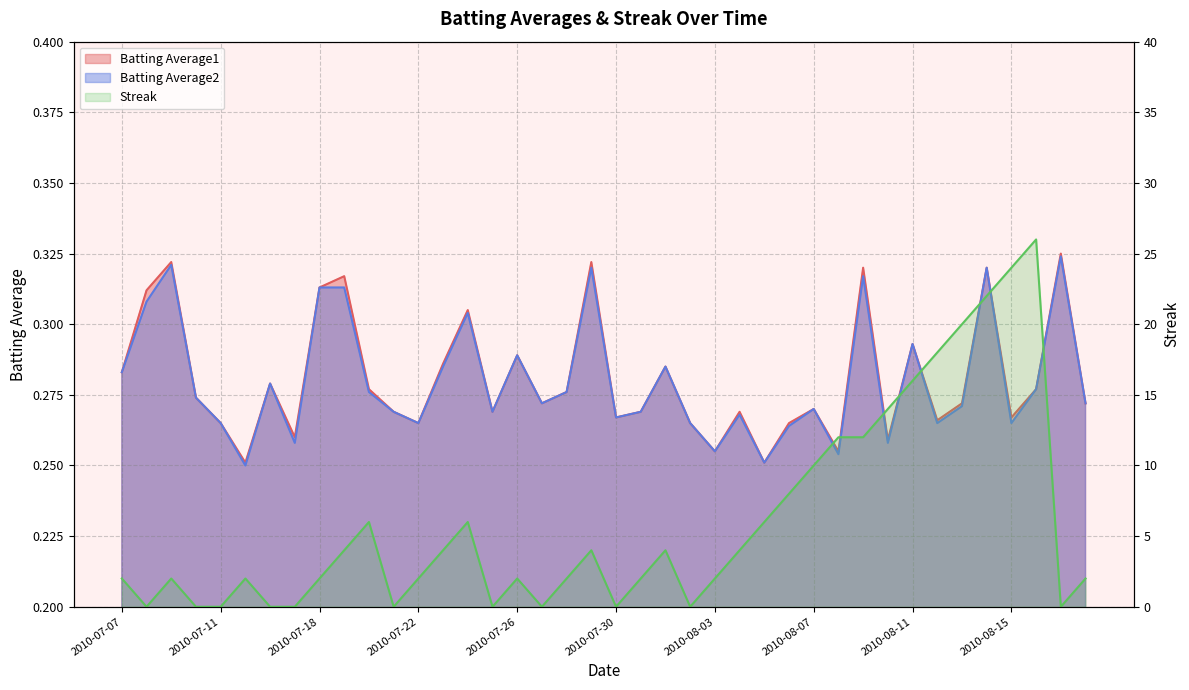

What is the label of the 16th point from the right?

2010-08-03